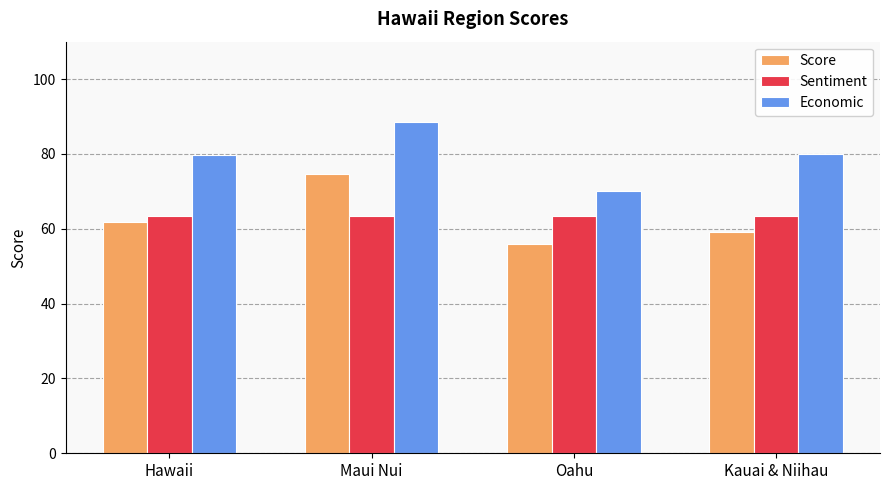

How many groups of bars are there?

4